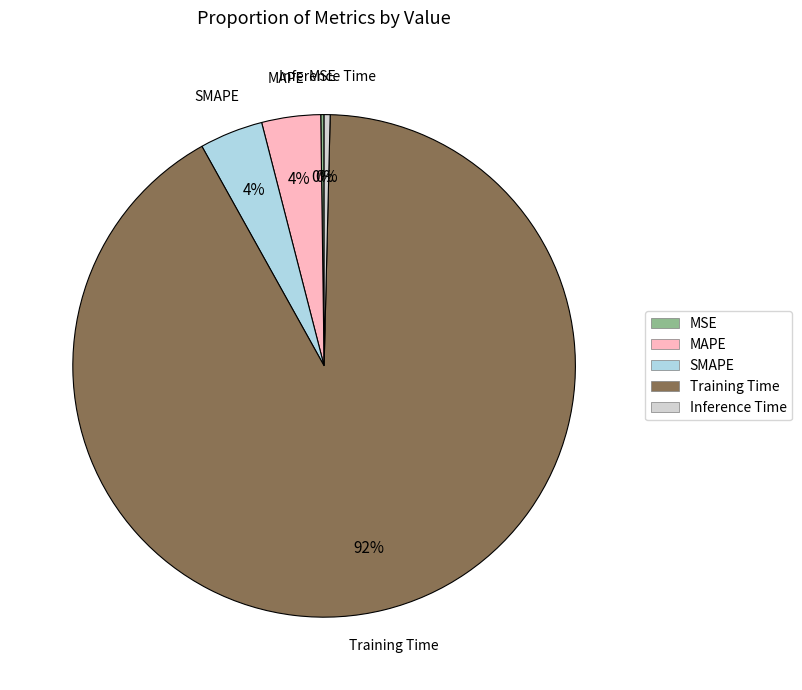

What is the majority slice?

Training Time